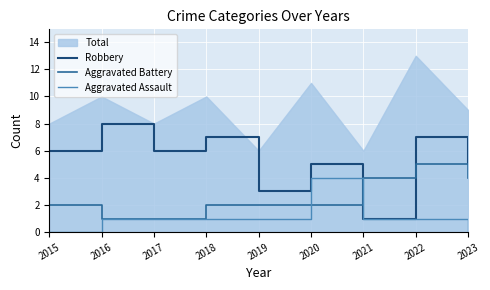

Rank the categories by Aggravated Battery value from lowest to highest.

2016, 2017, 2015, 2018, 2019, 2020, 2021, 2023, 2022